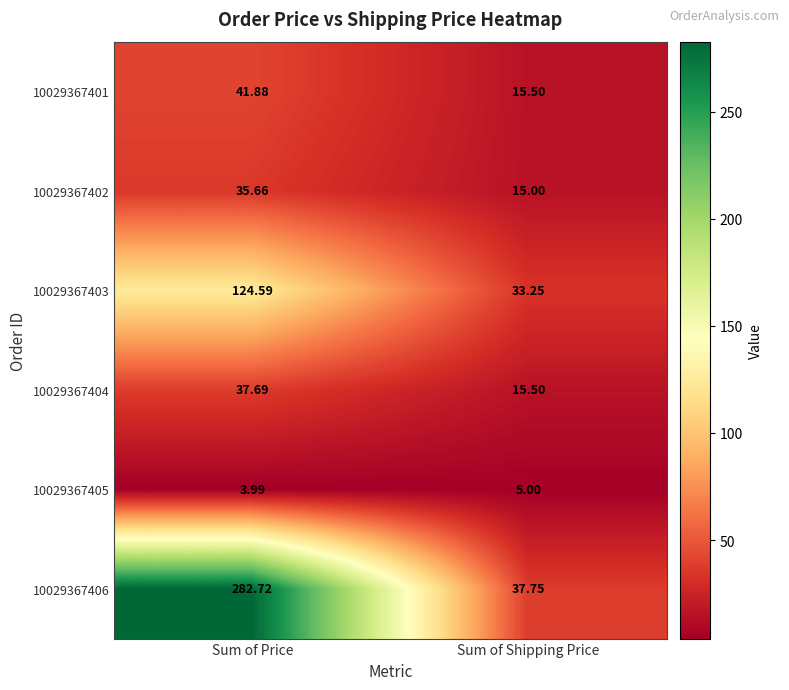

Is the value of 10029367403 at Sum of Shipping Price greater than the value of 10029367401 at Sum of Price?

No